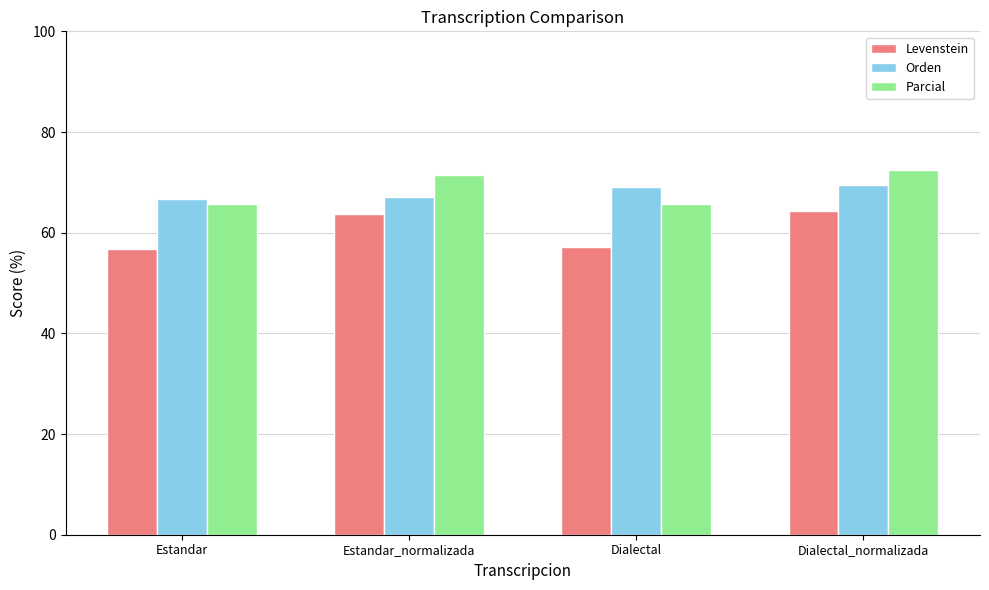

What is the total value across all series at Dialectal_normalizada?

206.2